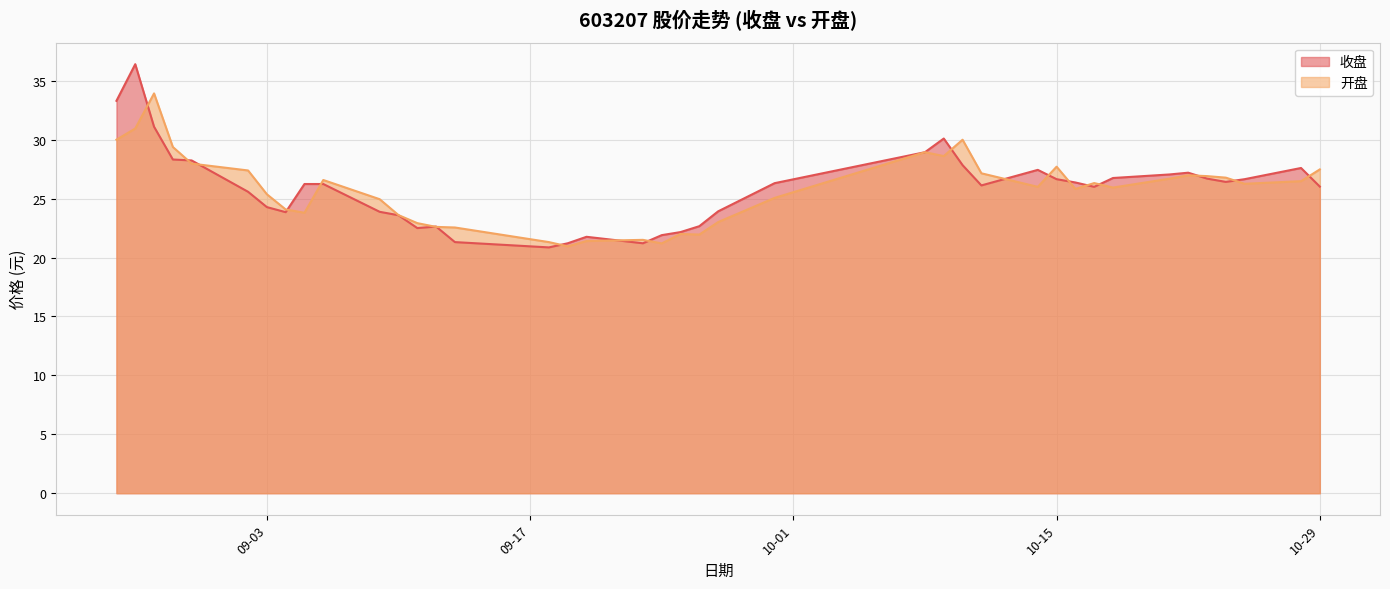

At 2024-09-26, list the series in order from smallest to largest.

开盘, 收盘